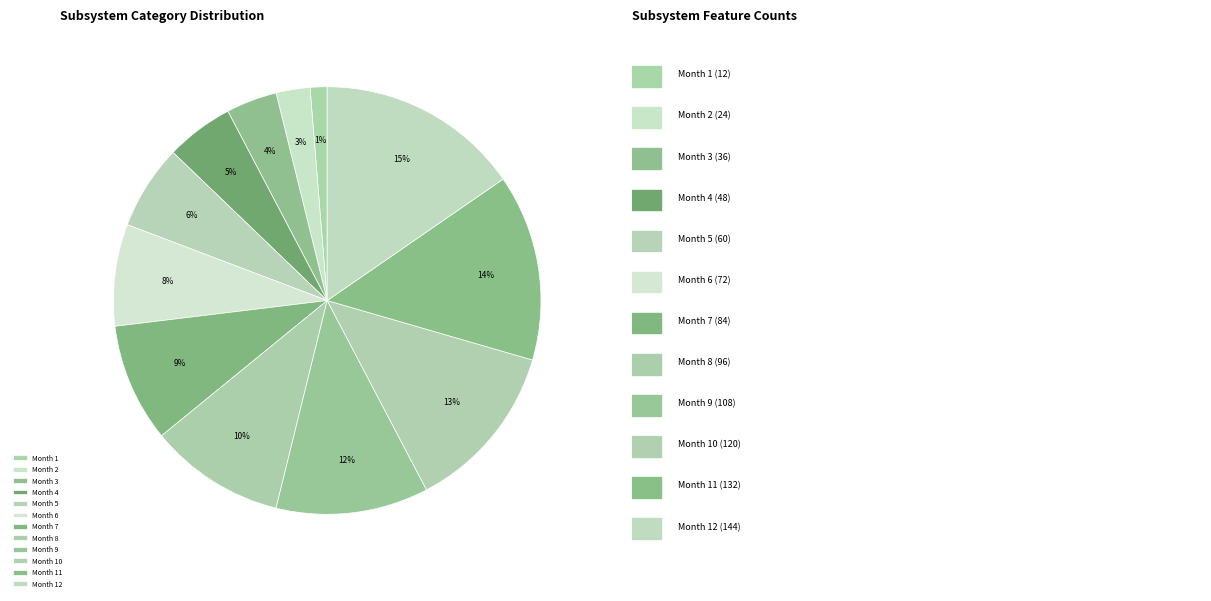

Which slice is the largest?

Month 12